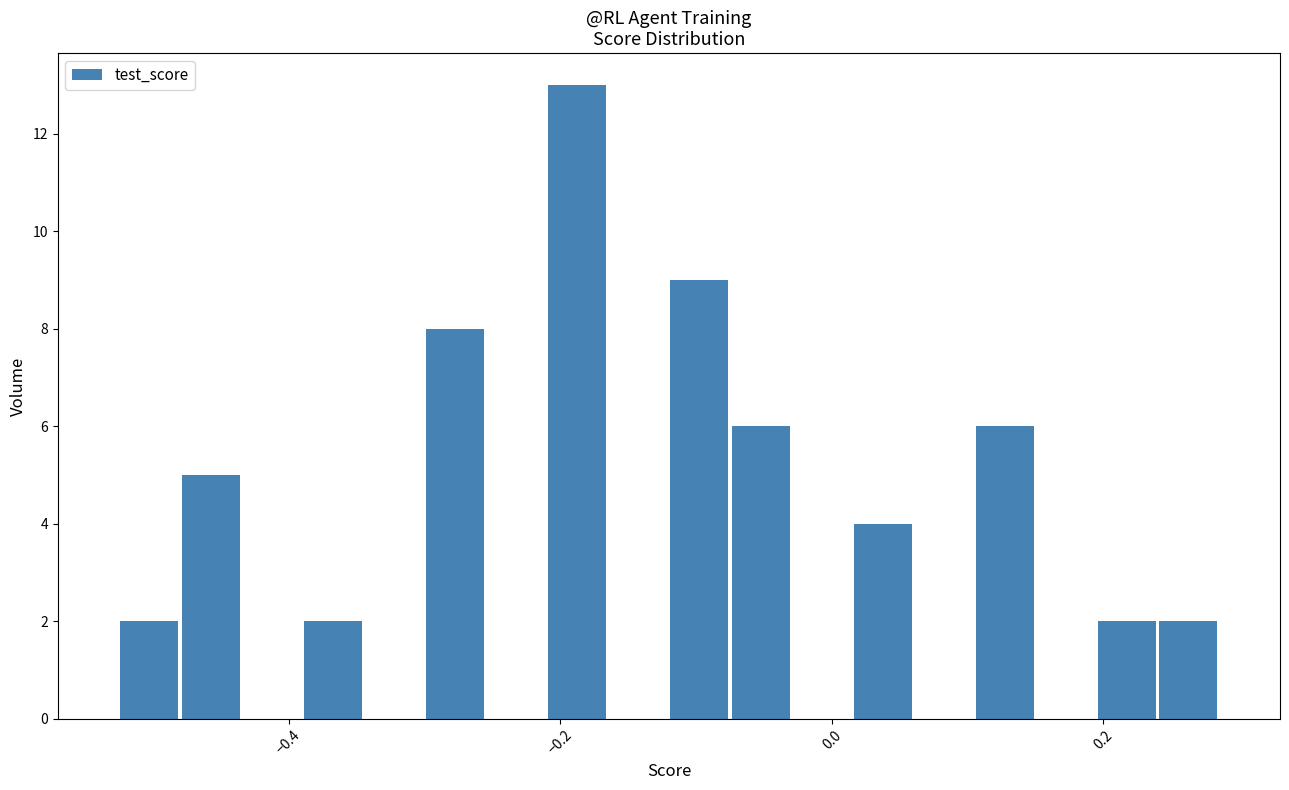

Around what value on the x-axis is the tallest bar? Give the approximate position of its centre, as read against the axis.

-0.18